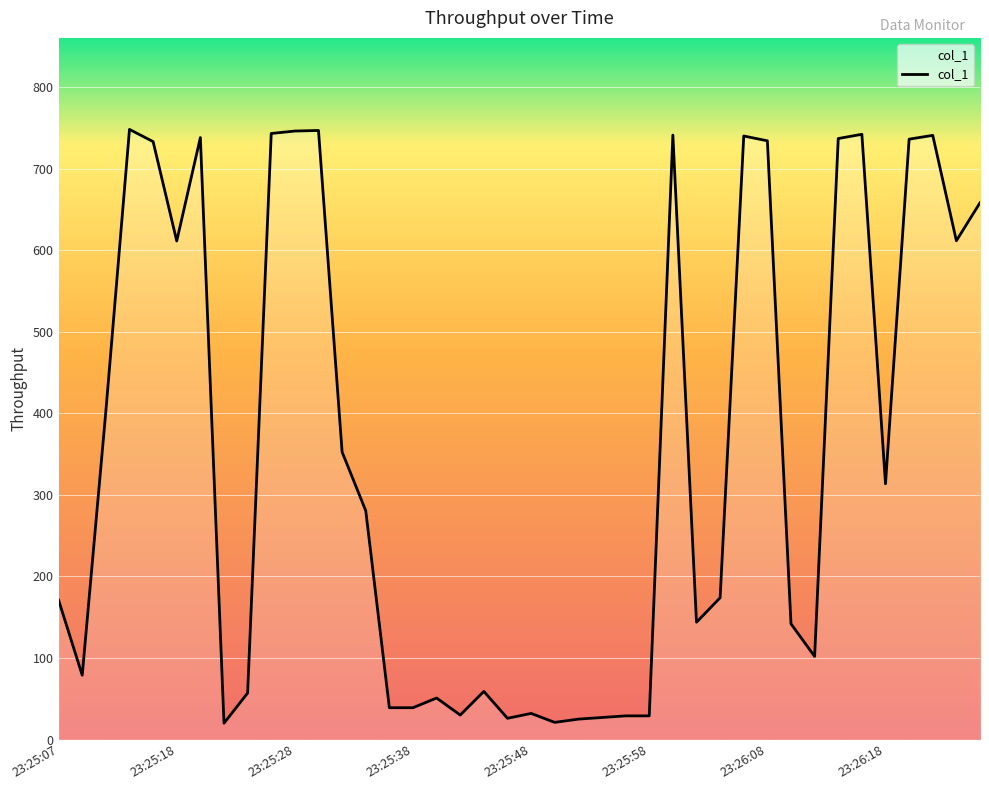

What is the minimum value shown in the chart?

20.0